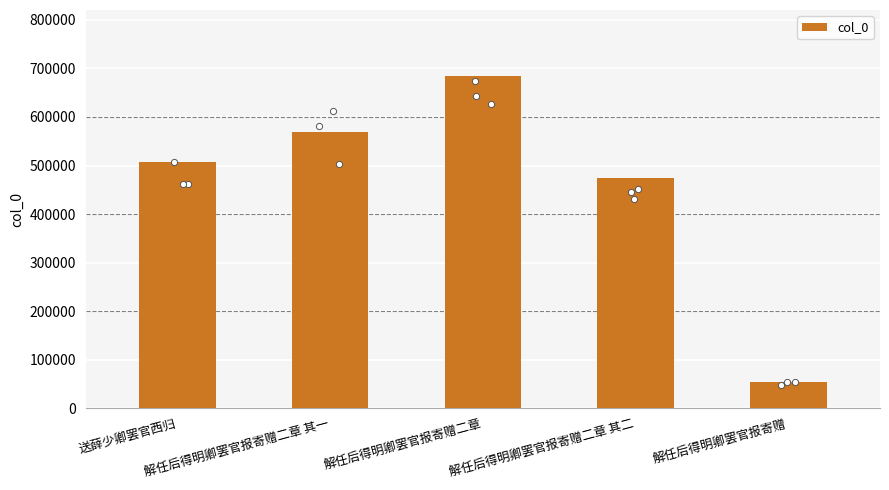

Which has a higher value, 送薛少卿罢官西归 or 解任后得明卿罢官报寄赠二章 其一?

解任后得明卿罢官报寄赠二章 其一